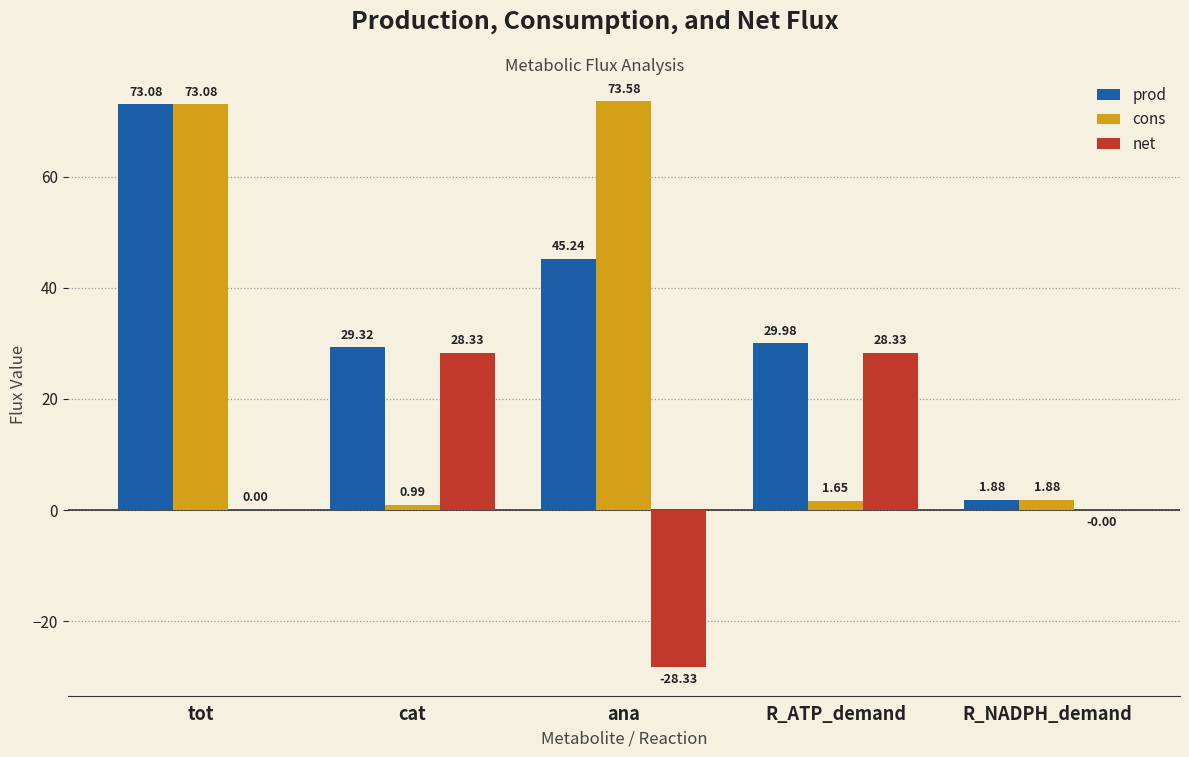

What value does the net series have at cat?

28.3